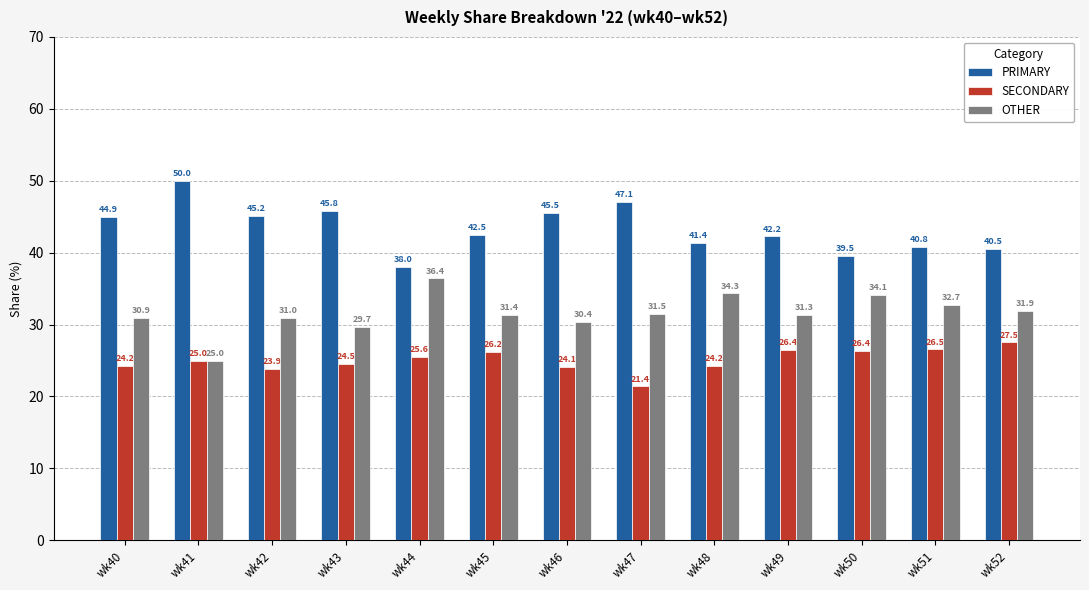

At wk49, list the series in order from largest to smallest.

PRIMARY, OTHER, SECONDARY